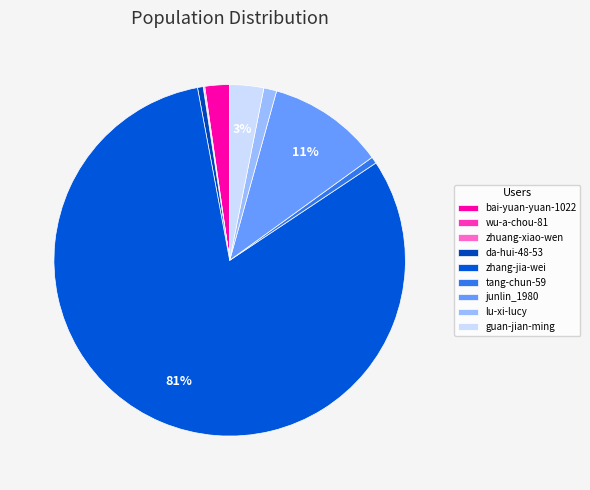

How many segments does this pie chart have?

9